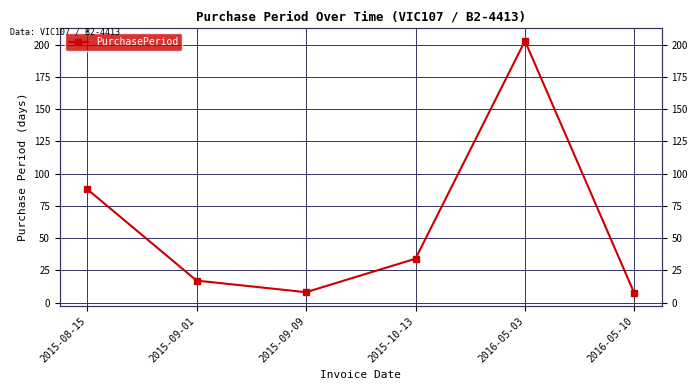

Which has a higher value, 2015-09-01 or 2015-10-13?

2015-10-13